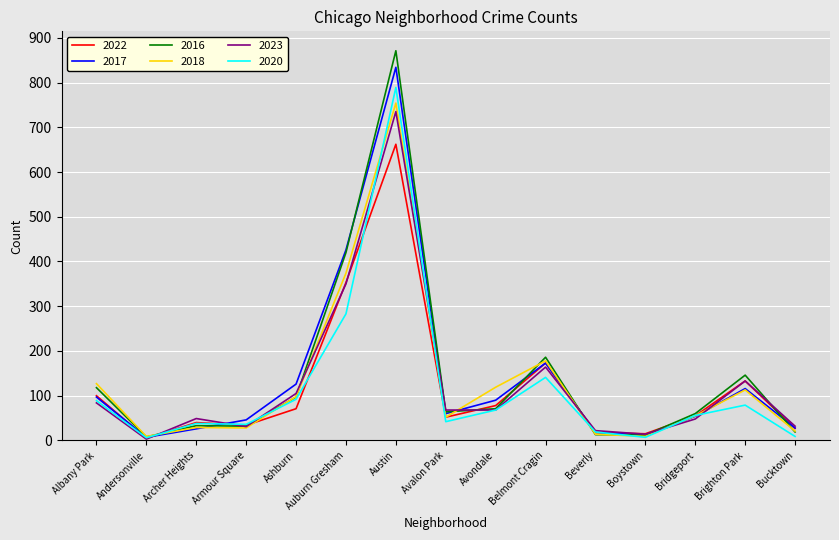

After their last crossing, which series has the higher values: 2018 or 2023?

2023